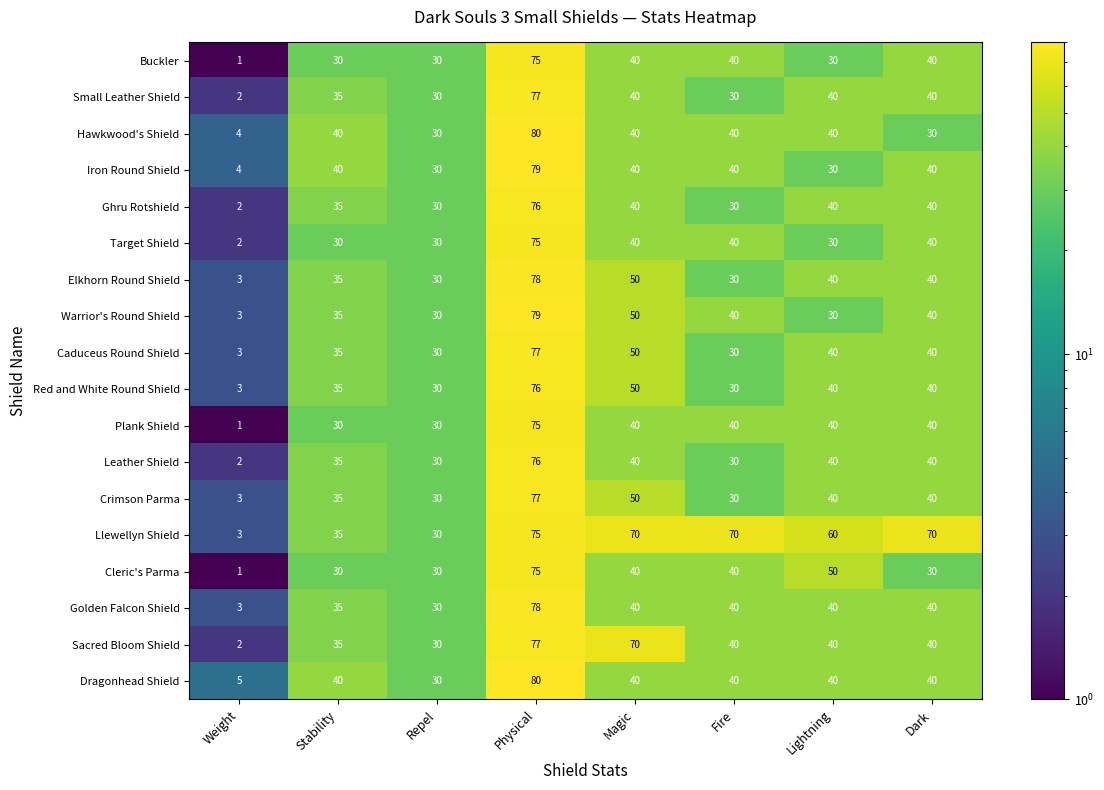

What is the minimum value shown in the chart?

1